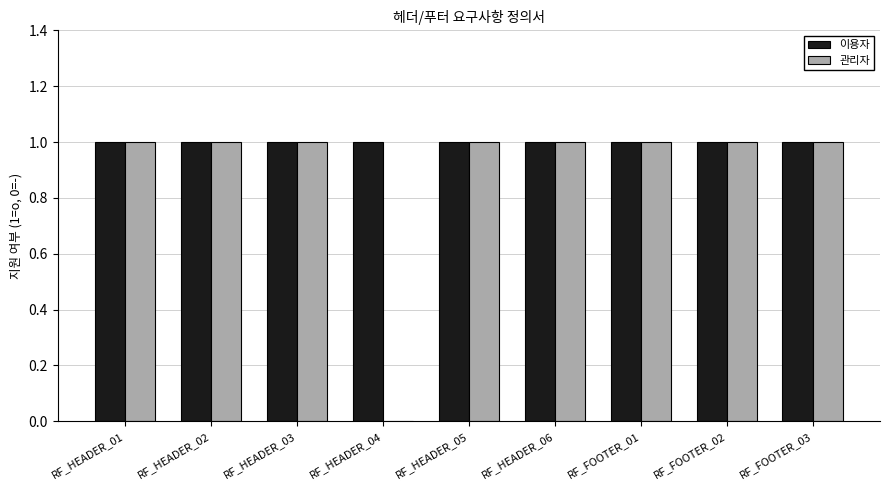

True or false: 이용자 has a value of 2 at RF_HEADER_01.

False